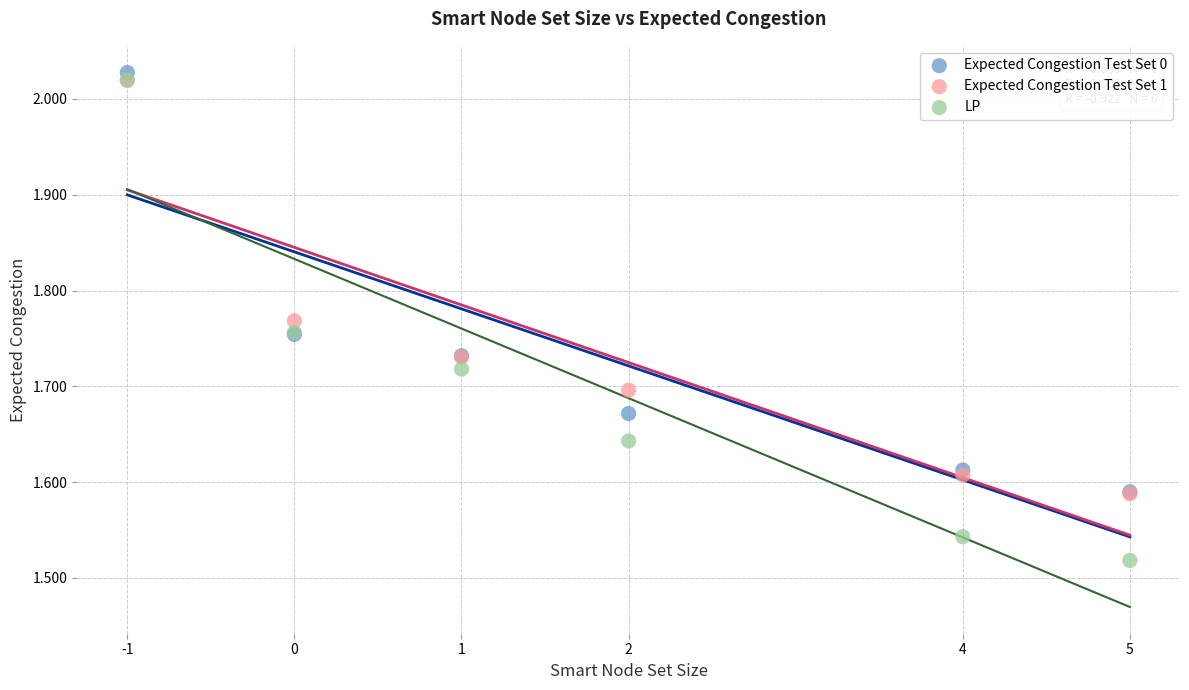

What are all the series names shown in the legend?

Expected Congestion Test Set 0, Expected Congestion Test Set 1, LP